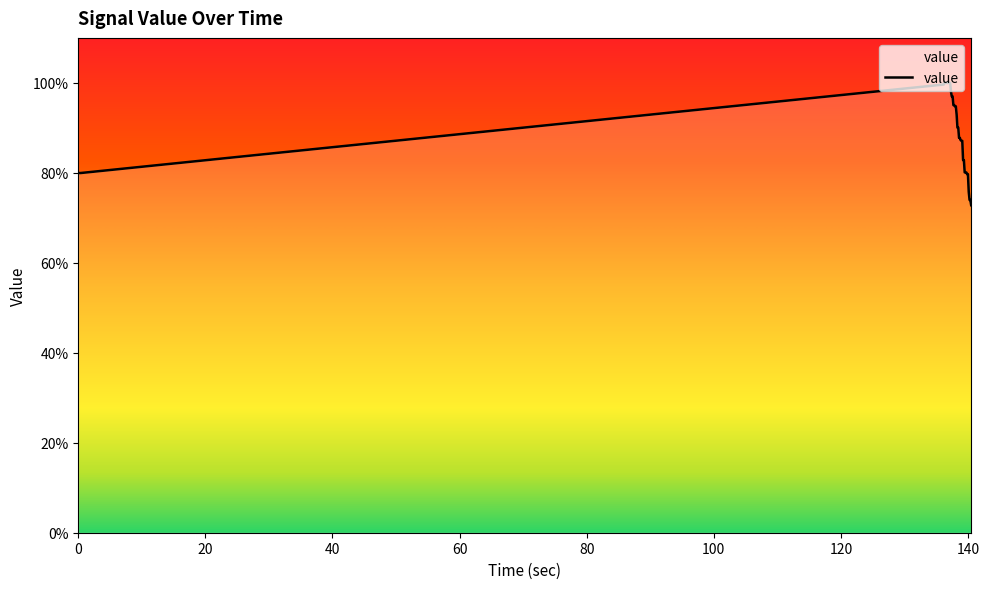

What is the maximum value shown in the chart?

100.0